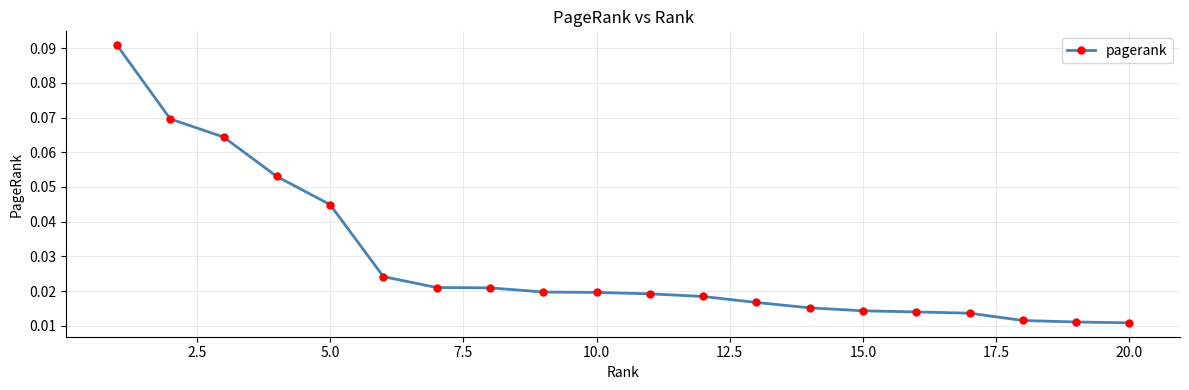

How many values are between 0 and 1?

20